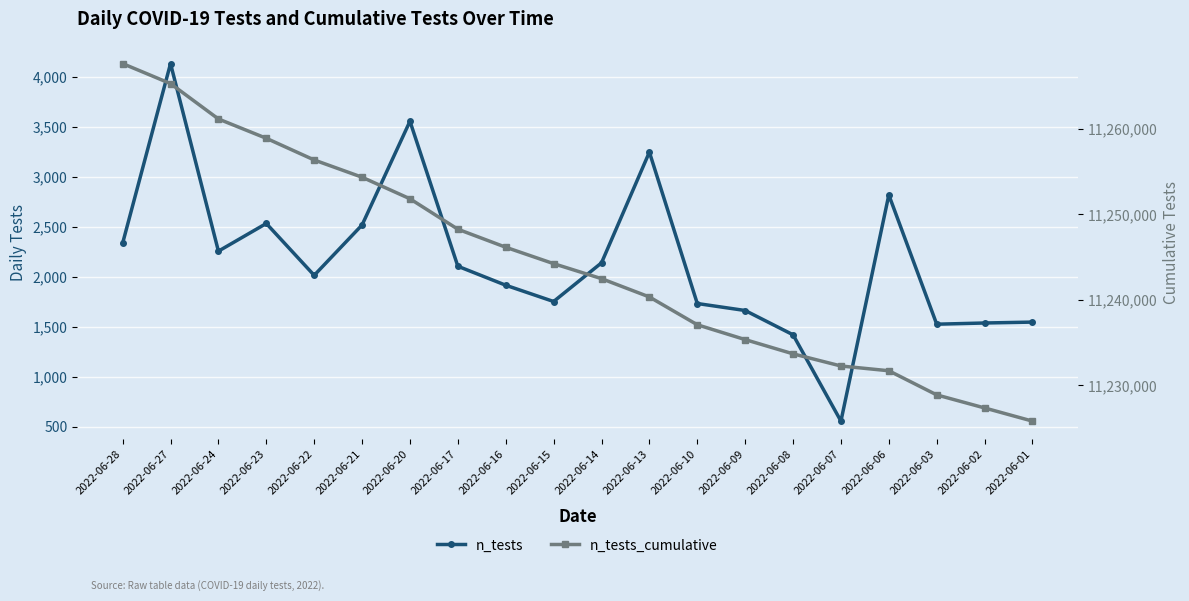

What is the approximate value of n_tests at 2022-06-27, to the nearest 100?

4100